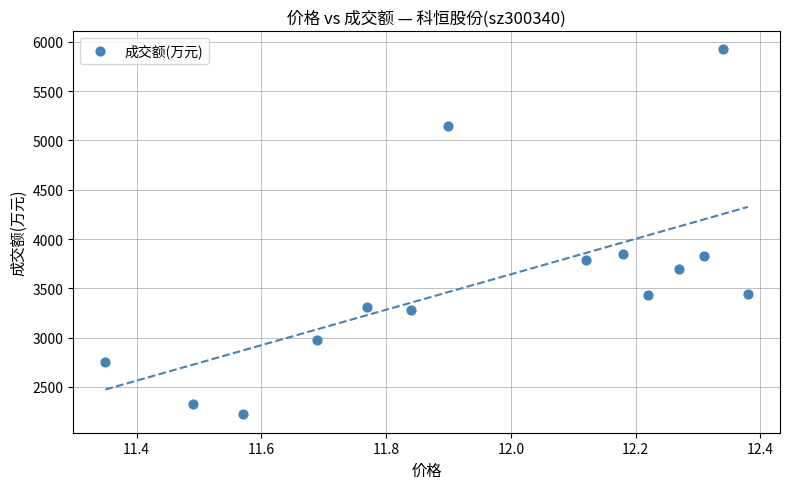

What is the range of Y values (max minus min)?

3707